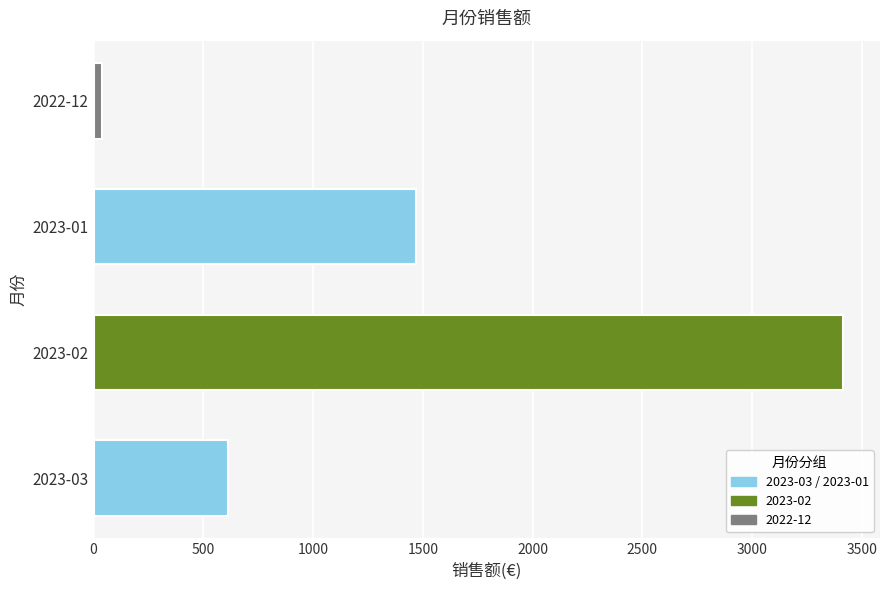

What is the difference between the maximum and minimum values?

3371.7